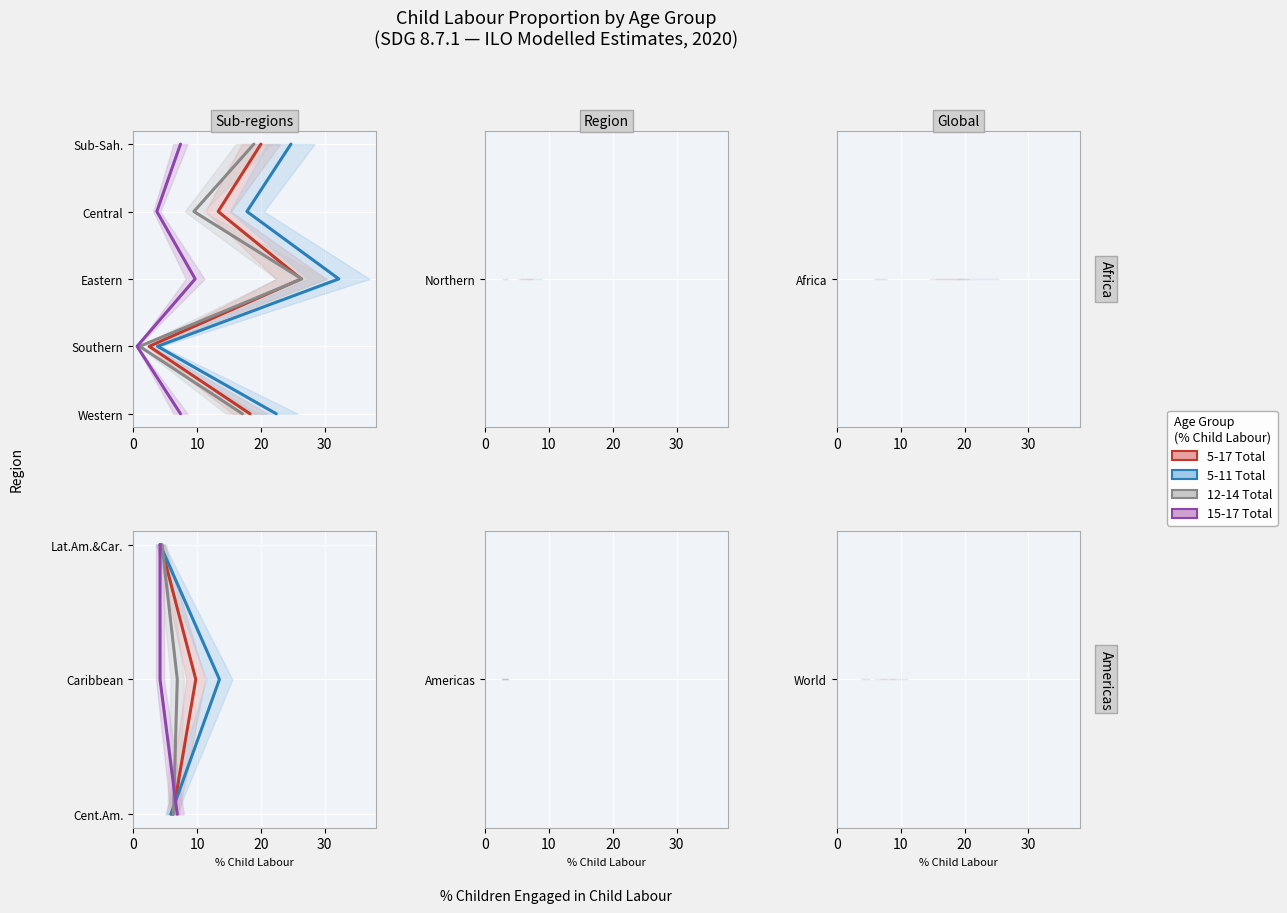

Between 0 and 10, which is larger?

10